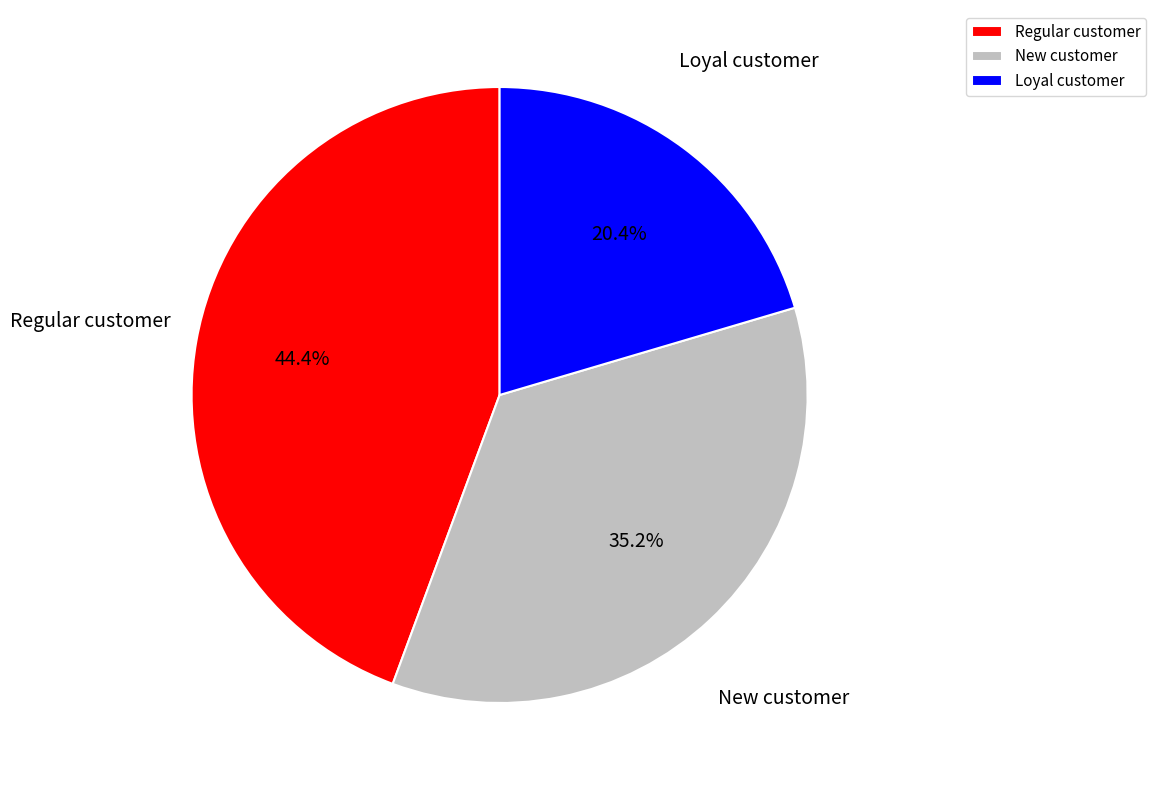

To the nearest percent, what is the average slice percentage?

33%